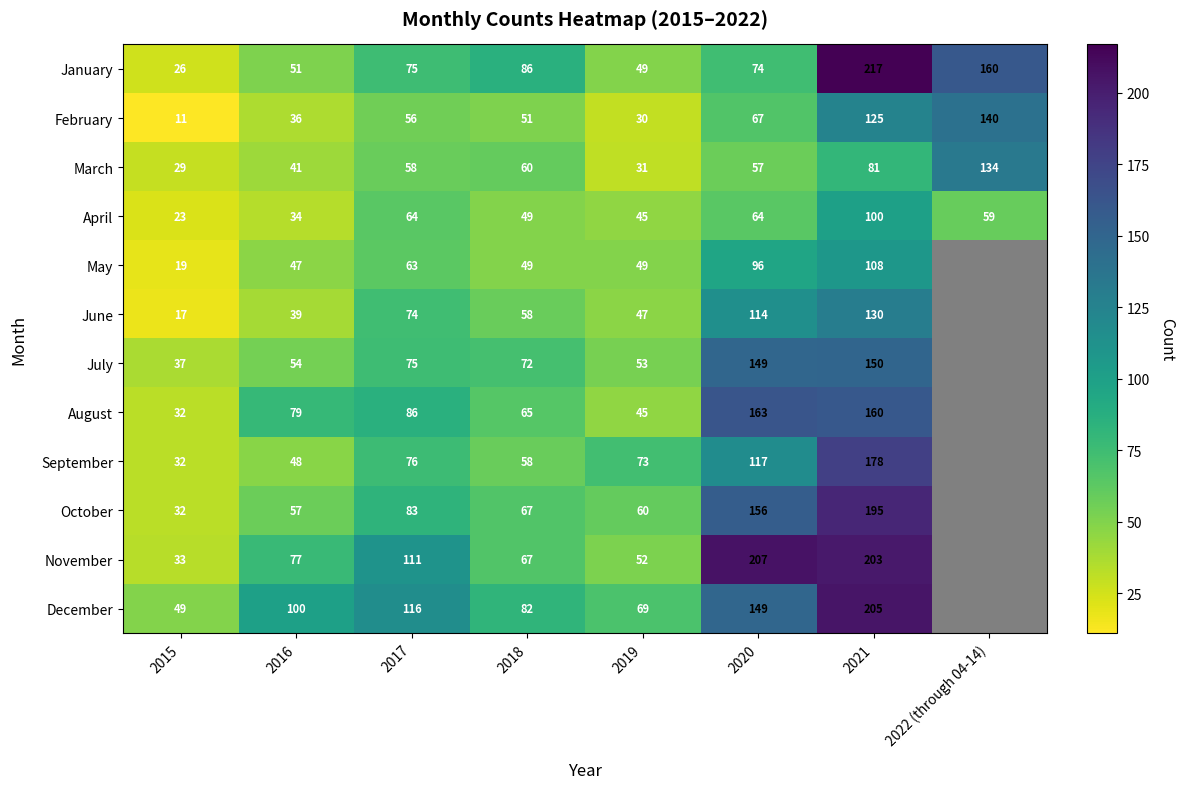

At how many categories does at least one series exceed 136?

3